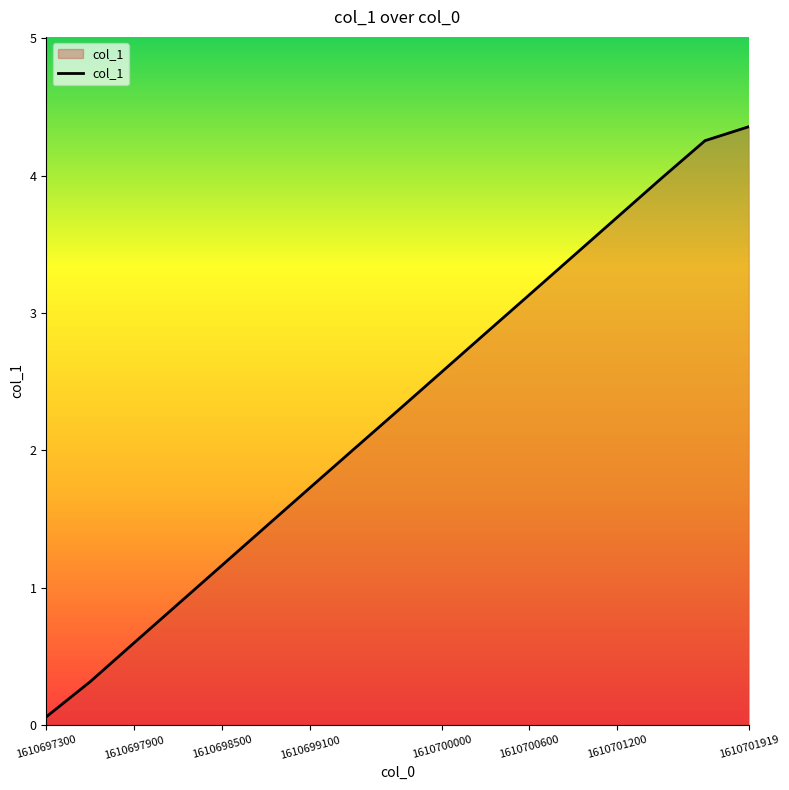

What is the difference between the maximum and minimum values?

4.3